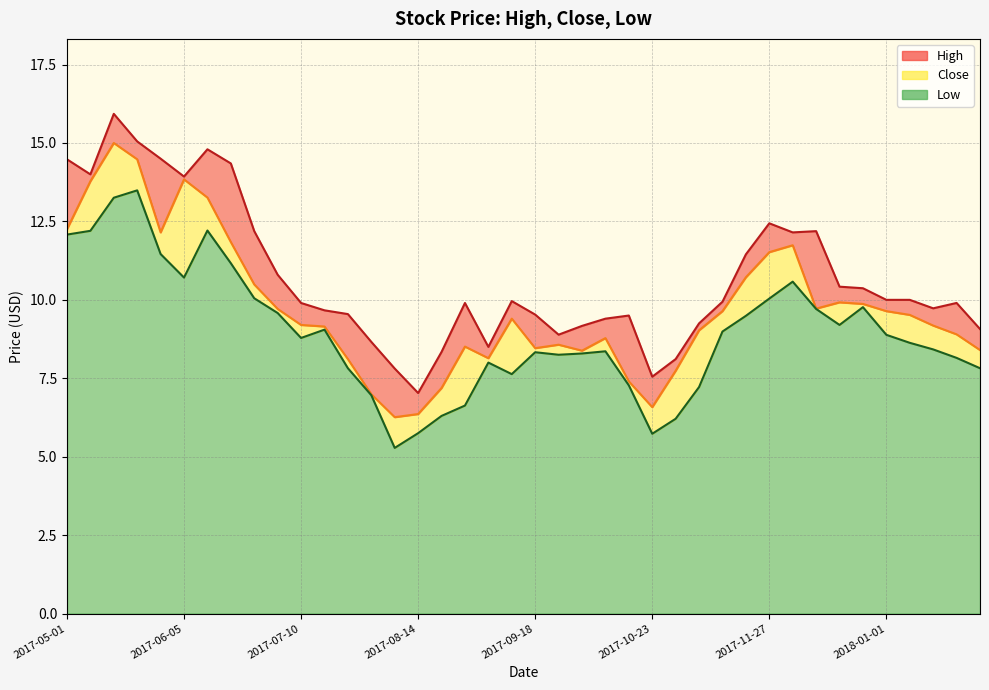

Which has a higher value, 2017-05-08 or 2017-11-20?

2017-05-08